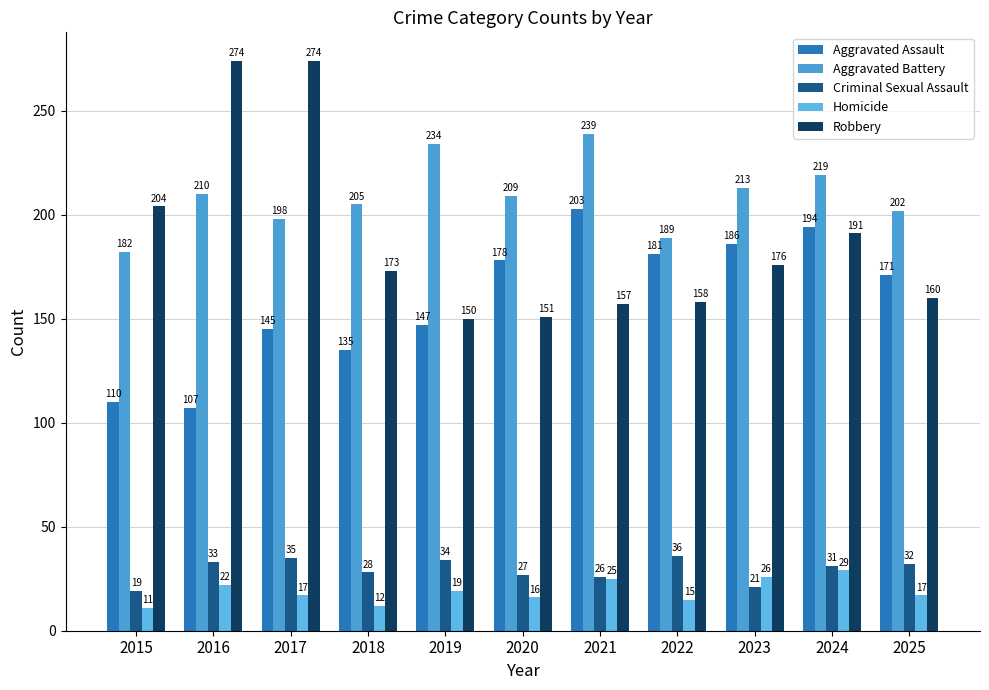

What is the difference between the second highest and second lowest values in the Homicide series?

14